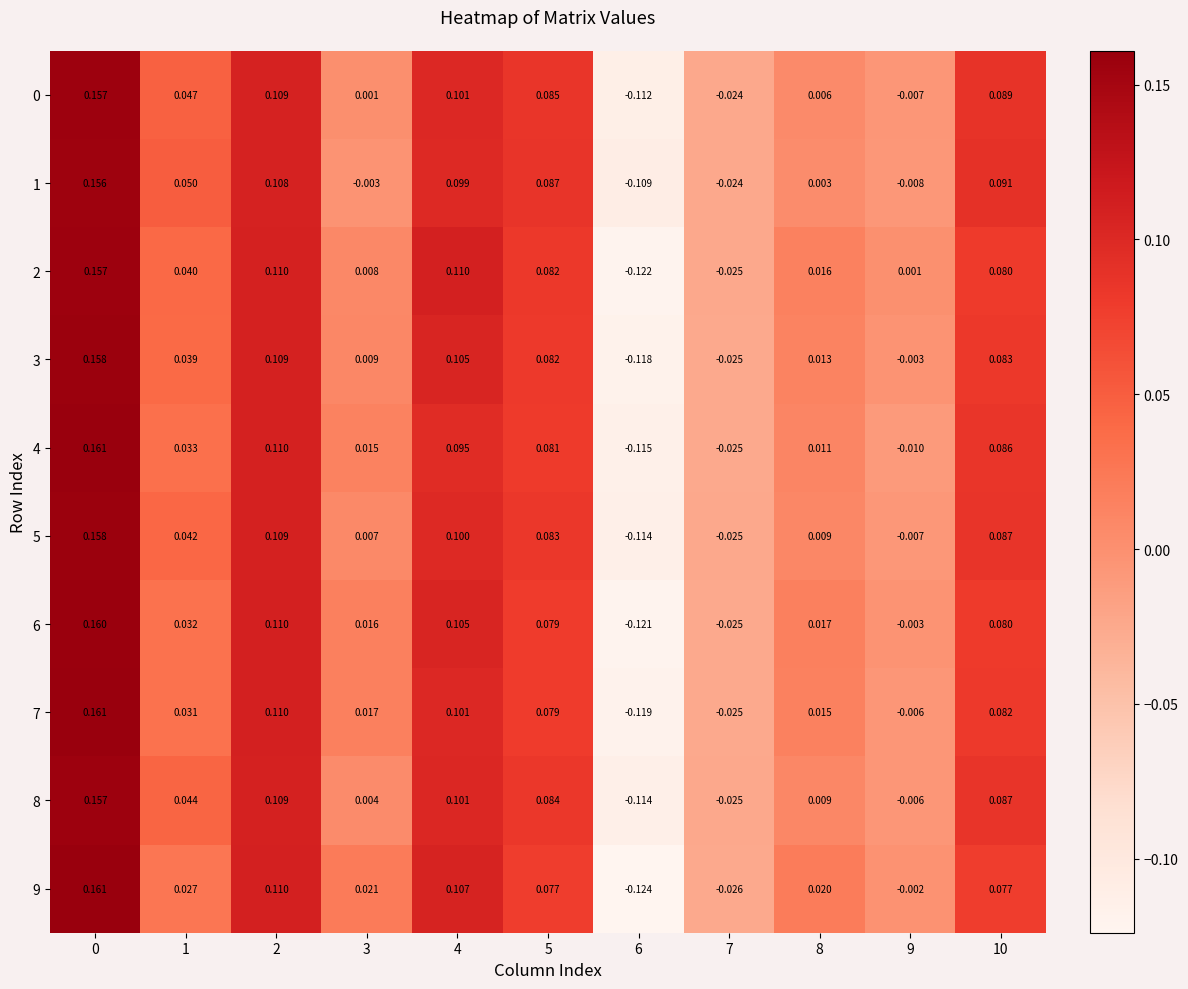

Is the value of 8 at 3 greater than the value of 5 at 9?

Yes